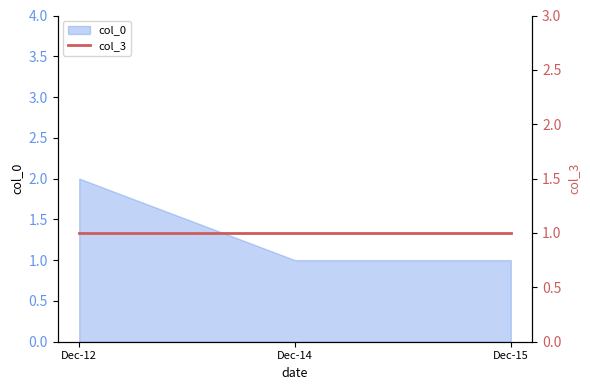

The value of col_0 at Dec-15 is 1. True or false?

True